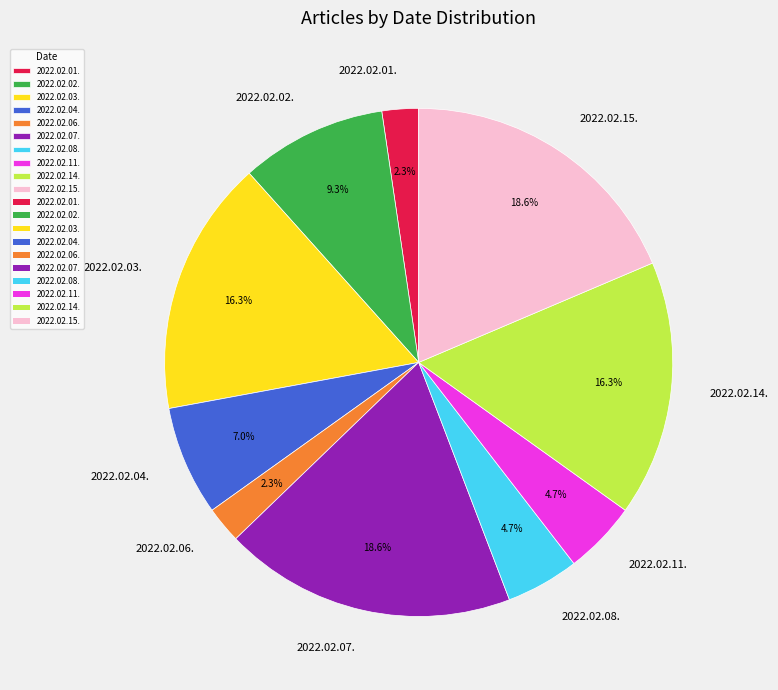

Which has a higher value, 2022.02.07. or 2022.02.14.?

2022.02.07.